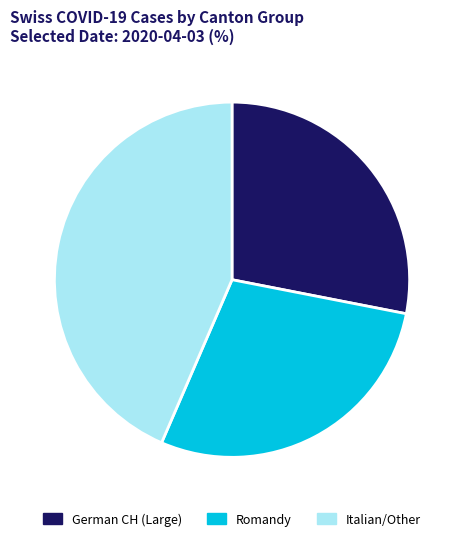

Which slice is the largest?

Italian/Other